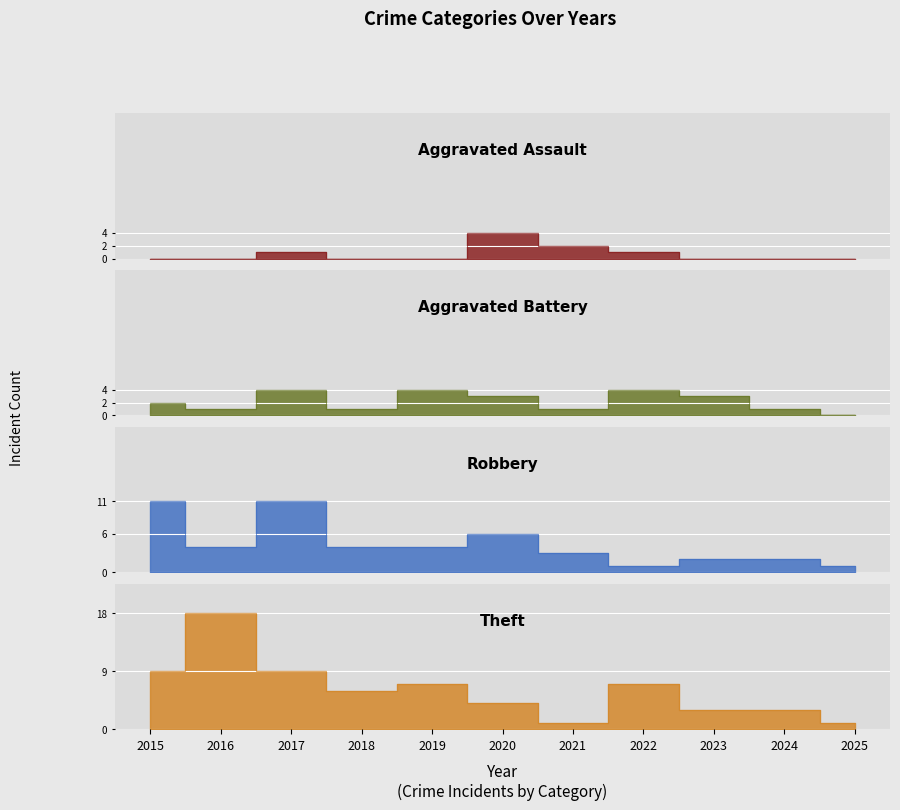

Which series has the largest range (max minus min)?

Theft